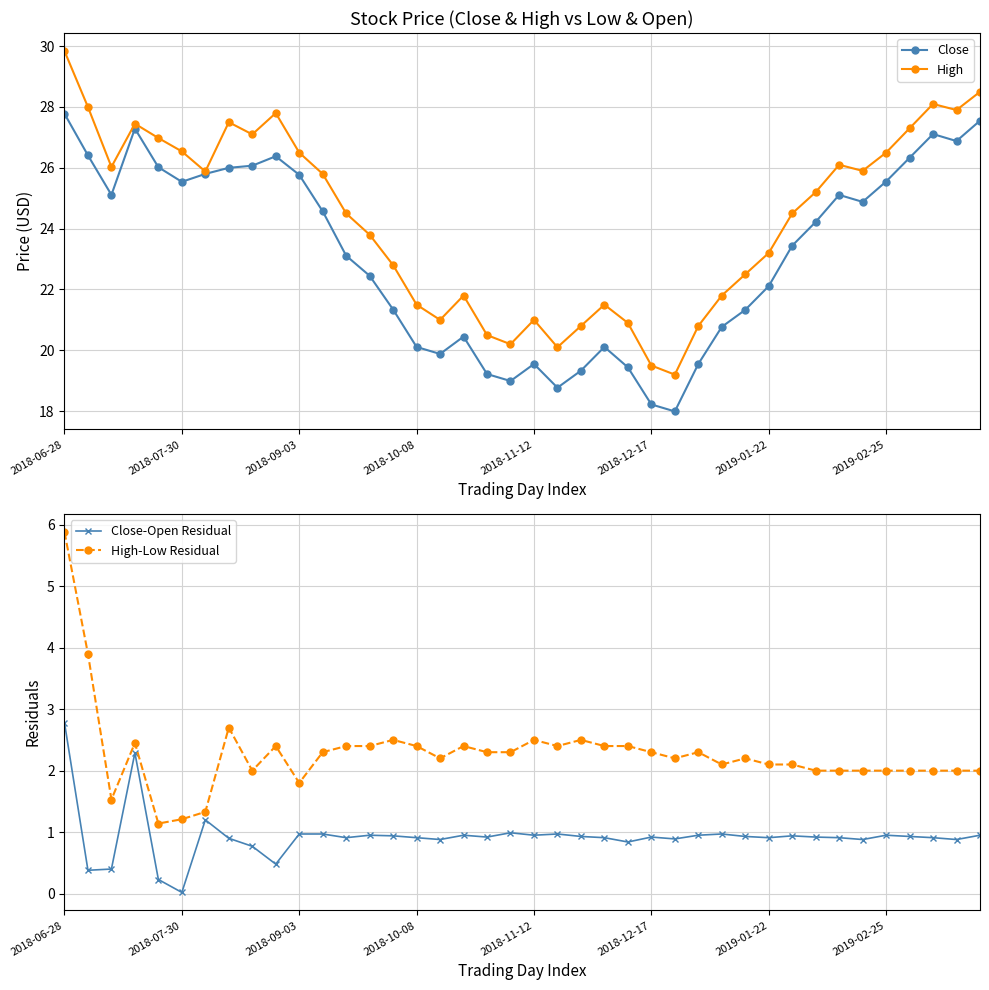

True or false: High has more than 0 points higher than both neighbors.

True